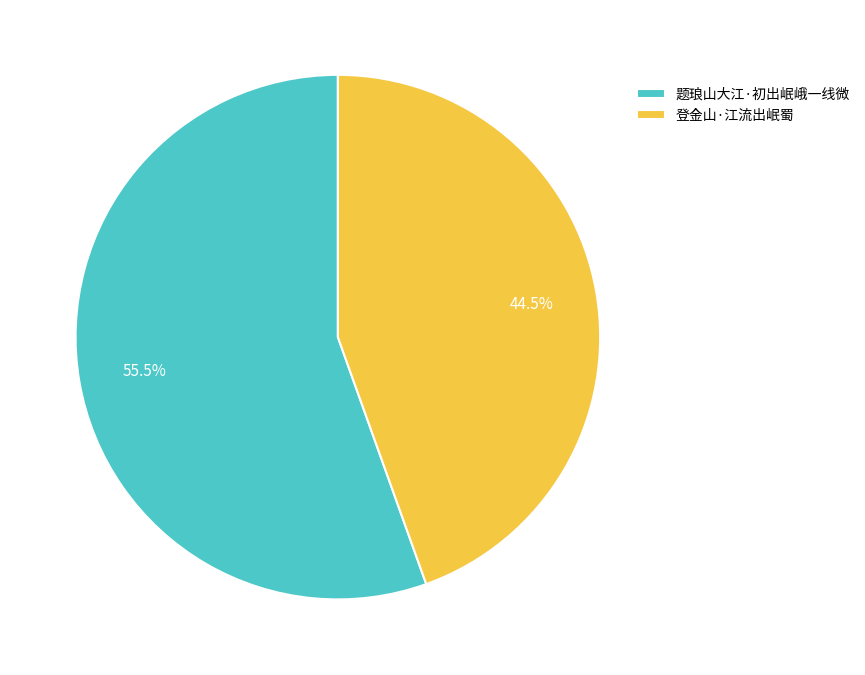

Which slice is the smallest?

登金山·江流出岷蜀